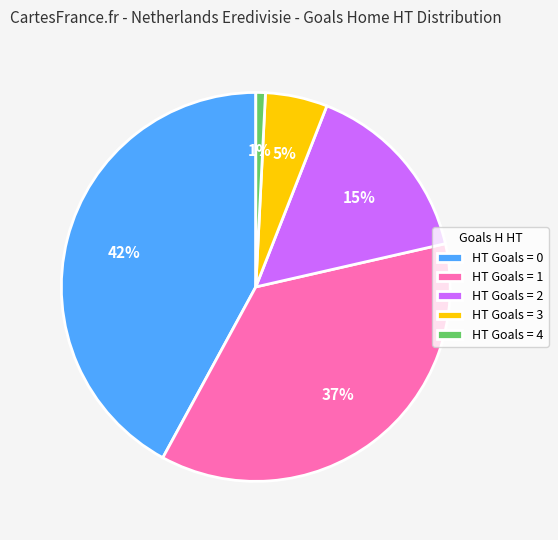

How many slices are in this pie chart?

5